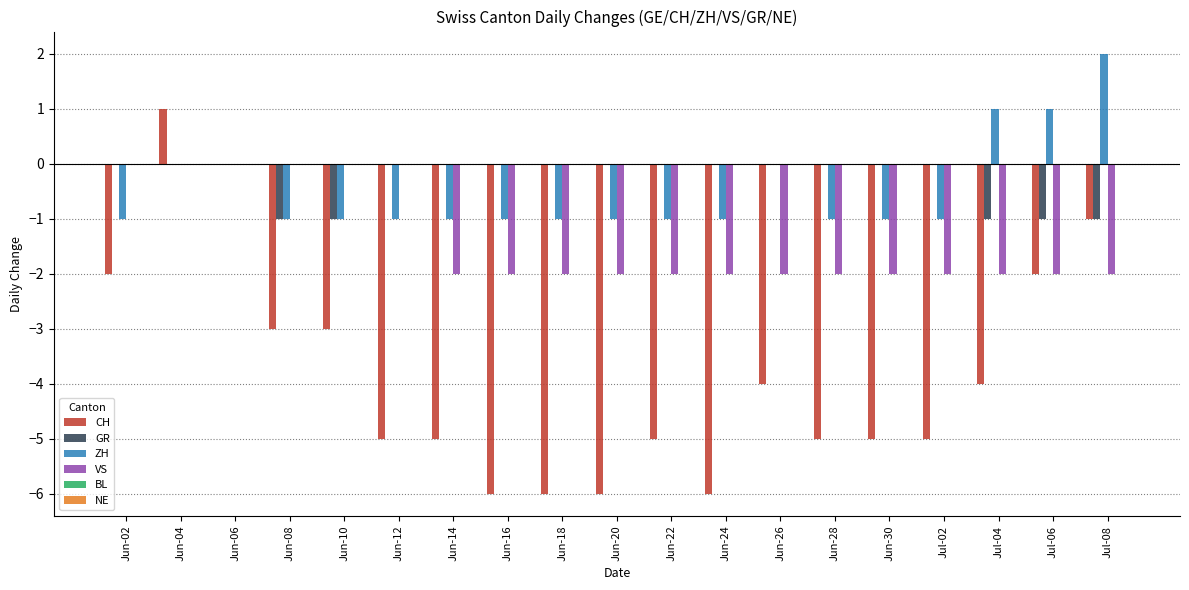

What is the sum of all GR values?

-5